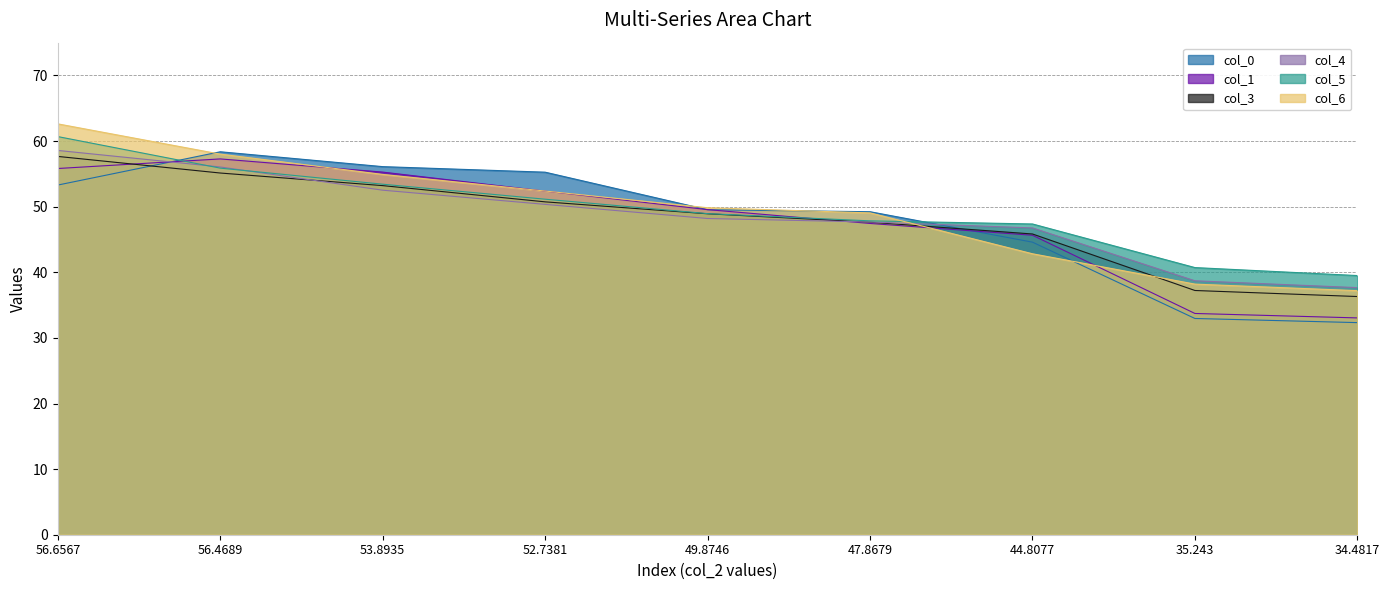

Reading right to left, transcribe all the data shown in this chart.

col_0: 32.3	33.0	44.6	49.2	49.5	55.3	56.1	58.4	53.3
col_1: 33.0	33.7	45.6	47.4	49.6	52.4	55.3	57.3	55.8
col_3: 36.3	37.2	45.8	47.6	48.9	50.7	53.2	55.1	57.7
col_4: 37.7	38.7	46.8	47.7	48.2	50.4	52.5	56.1	58.6
col_5: 39.5	40.7	47.4	47.8	48.9	51.1	53.4	55.9	60.7
col_6: 37.2	38.2	42.8	49.1	49.8	52.4	54.9	58.0	62.6